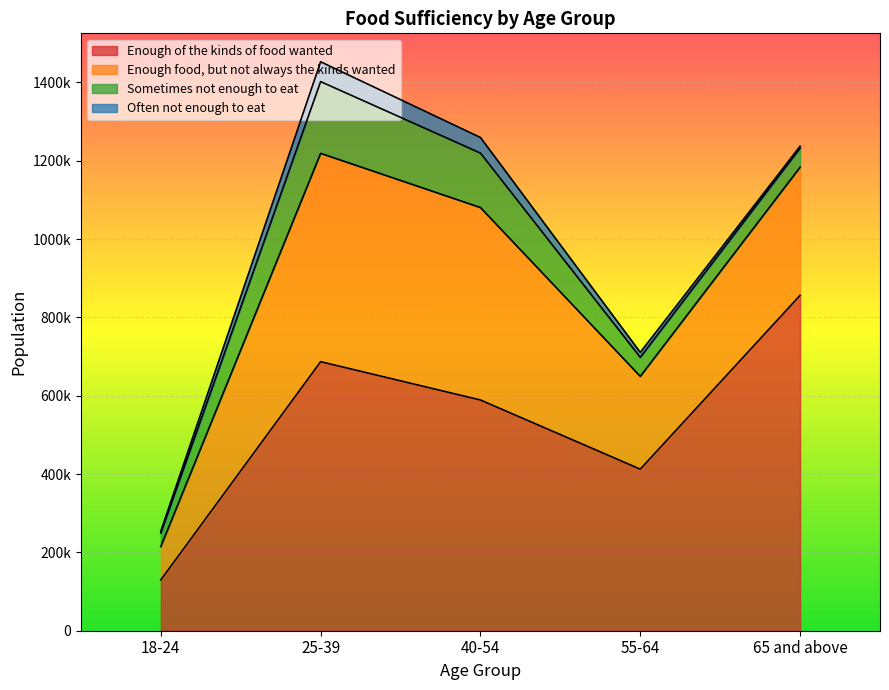

What is the difference between the highest and lowest values at 18-24?

125055